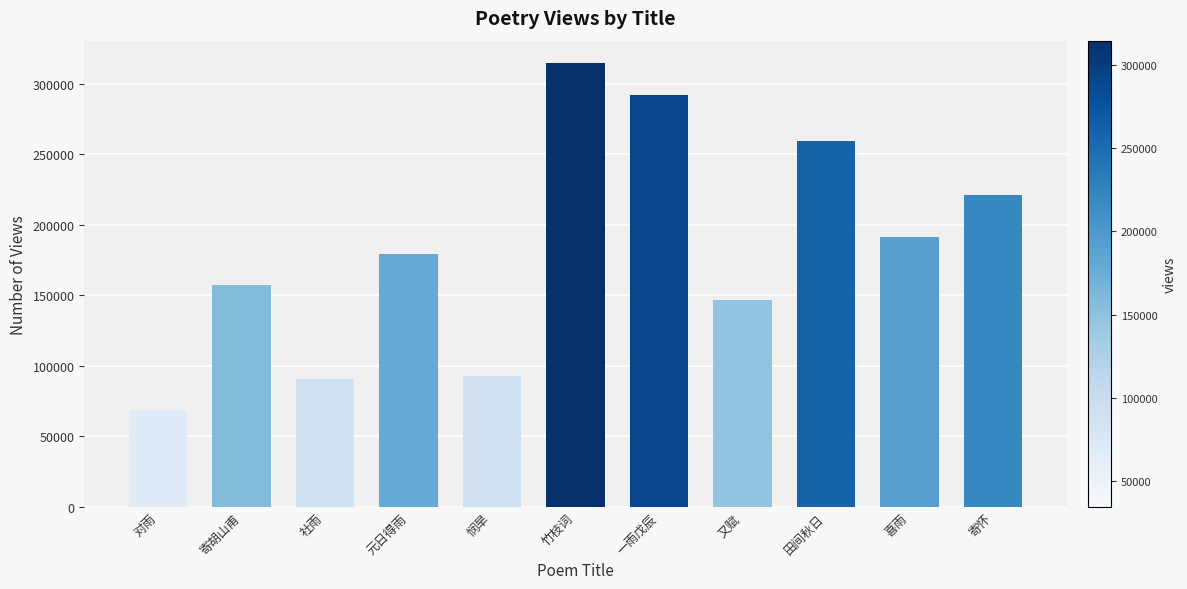

Approximately how many times larger is the value at 元日得雨 compared to 对雨?

2.6